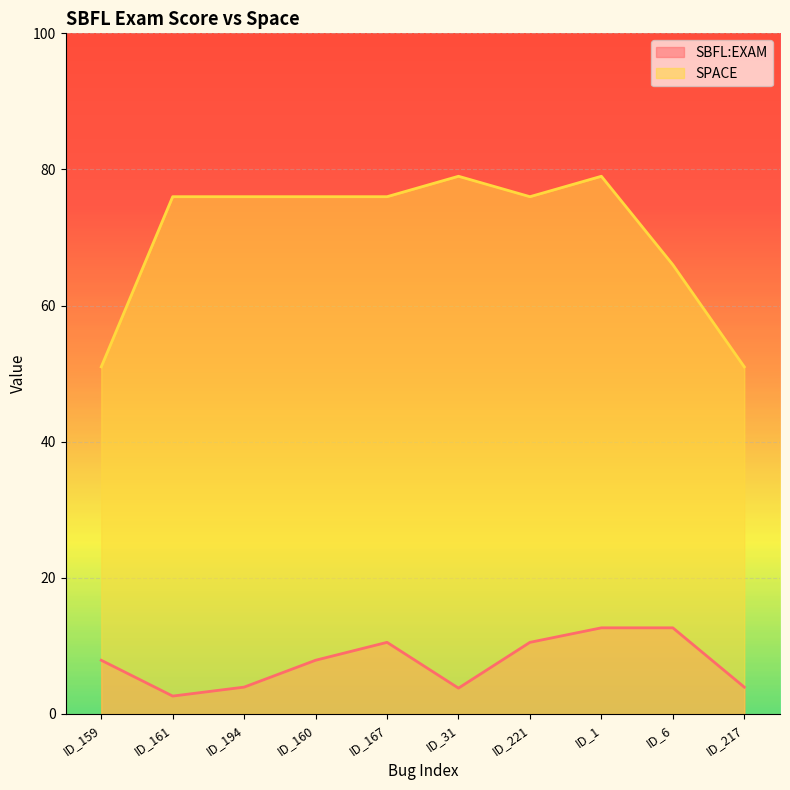

What is the label of the 2nd point from the right?

ID_6